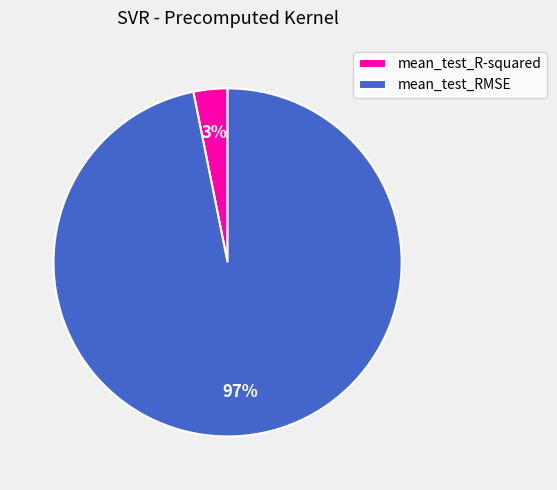

What percentage is the mean_test_R-squared slice, to the nearest percent?

3%